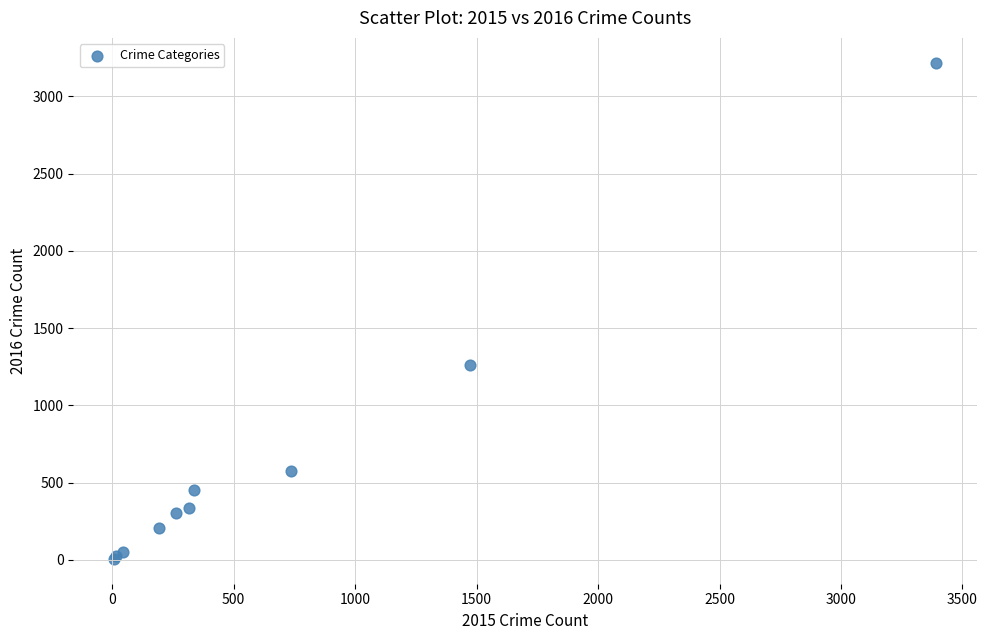

What Y value in the scatter plot is closest to 1612?

1259